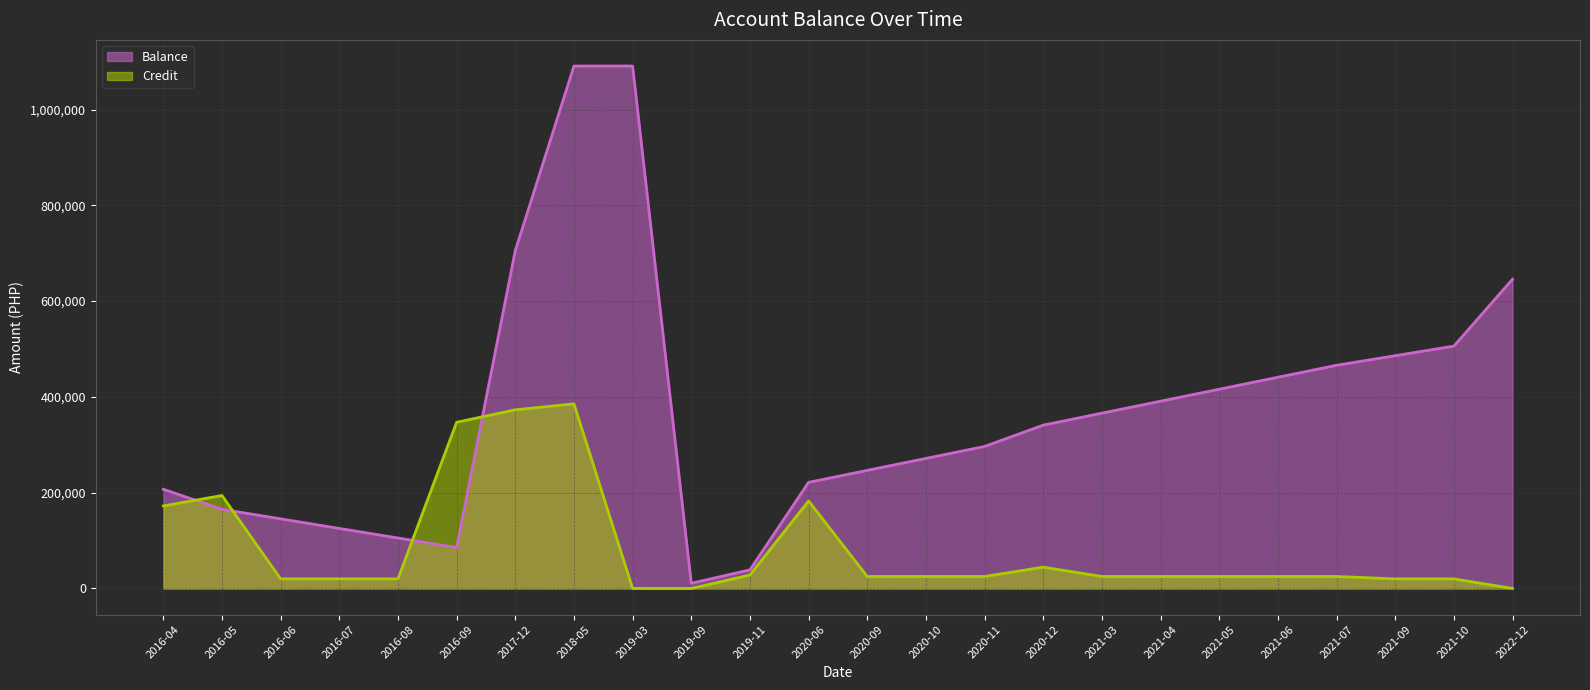

Which series ends up on top after the final intersection of Credit and Balance?

Balance